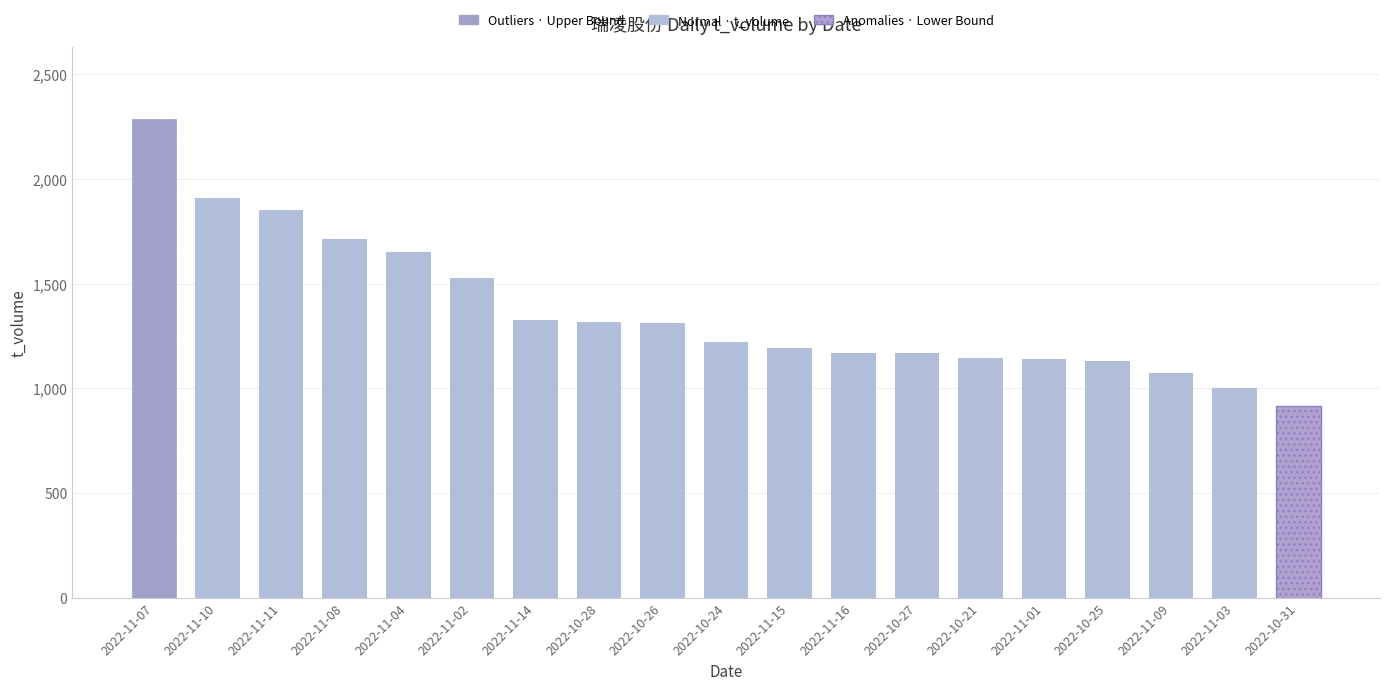

Are the bars horizontal?

No